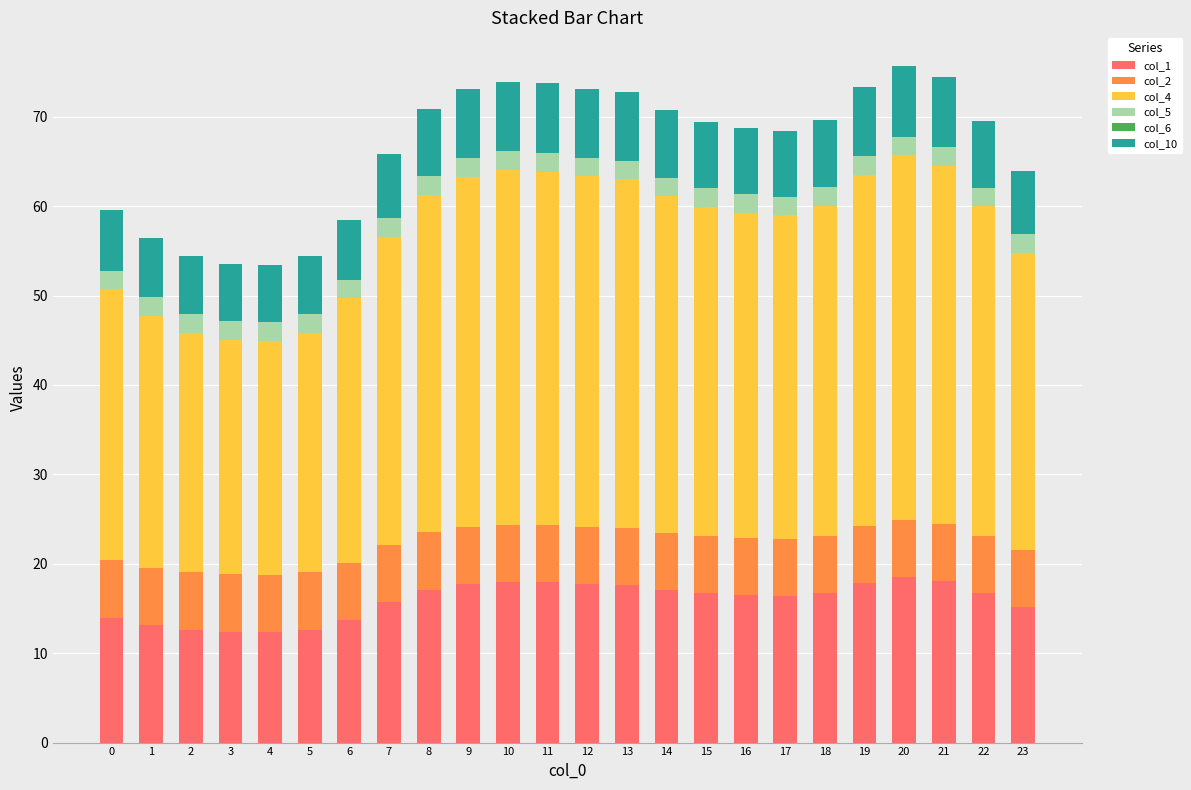

The value of col_1 at 21 is 18.1. True or false?

True